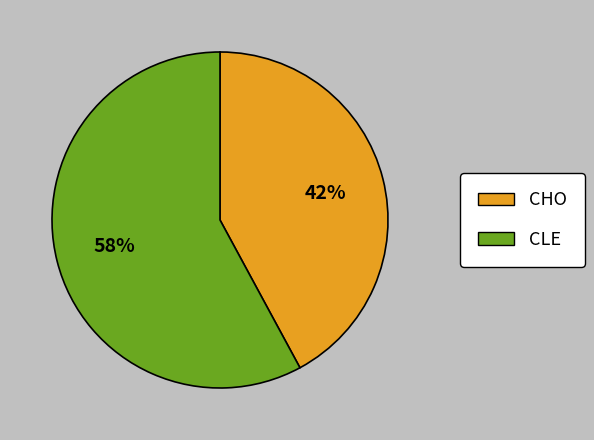

To the nearest percent, what is the difference between the largest and smallest slice percentages?

16%